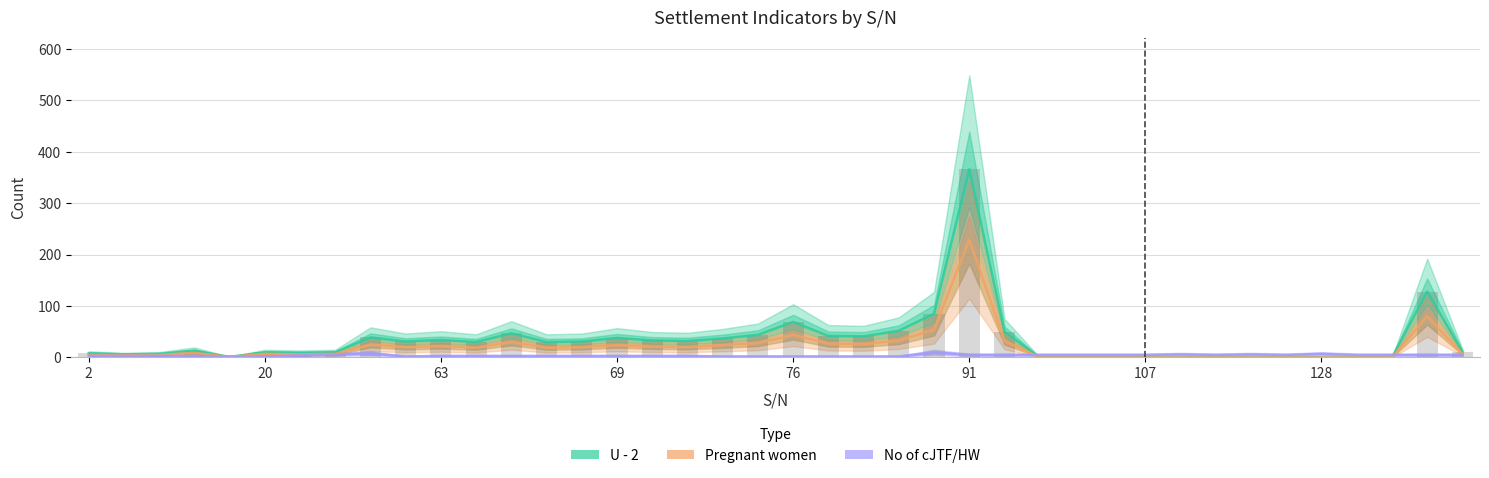

What is the sum of all No of cJTF/HW values?

161